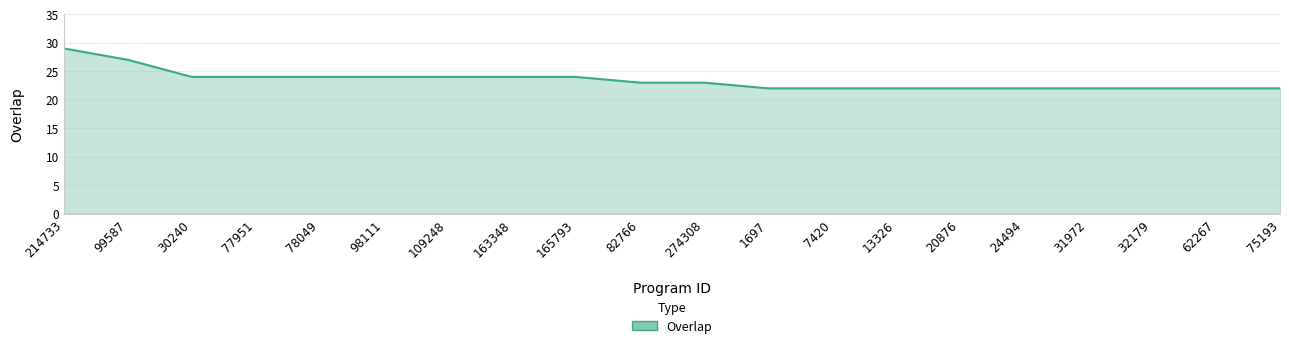

What position from the left is 62267?

19